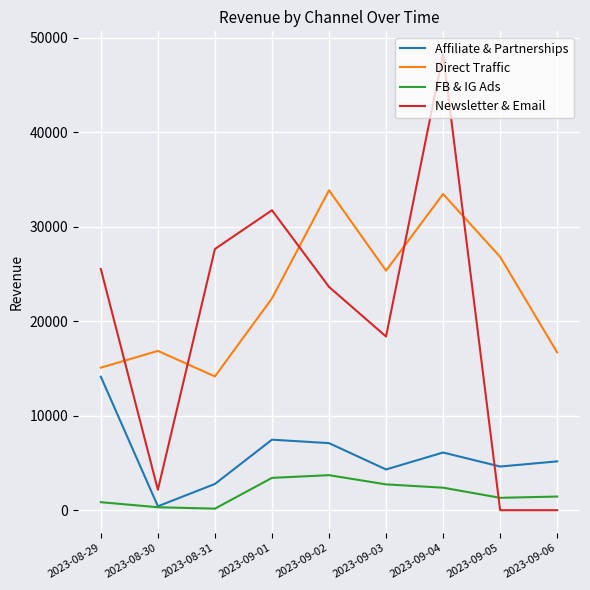

Which series changed the most between 2023-09-03 and 2023-09-06?

Newsletter & Email